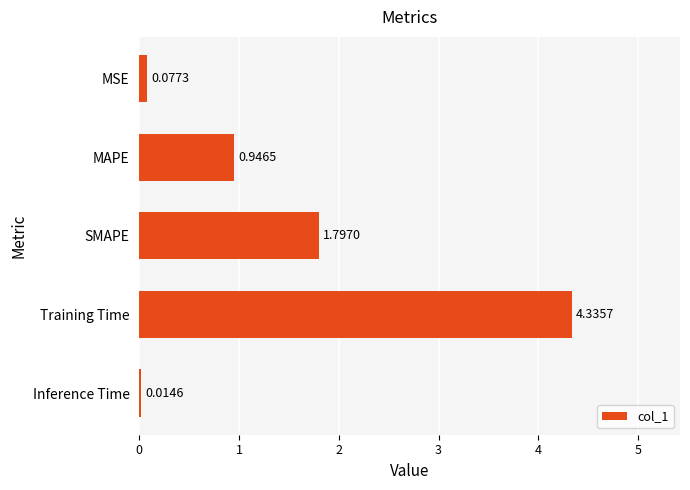

Are the bars horizontal?

Yes